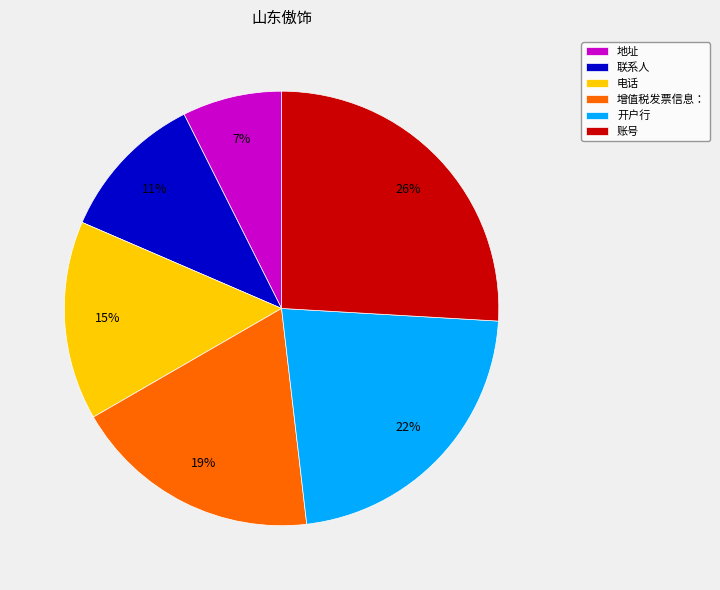

Rank the categories by value from highest to lowest.

账号, 开户行, 增值税发票信息：, 电话, 联系人, 地址